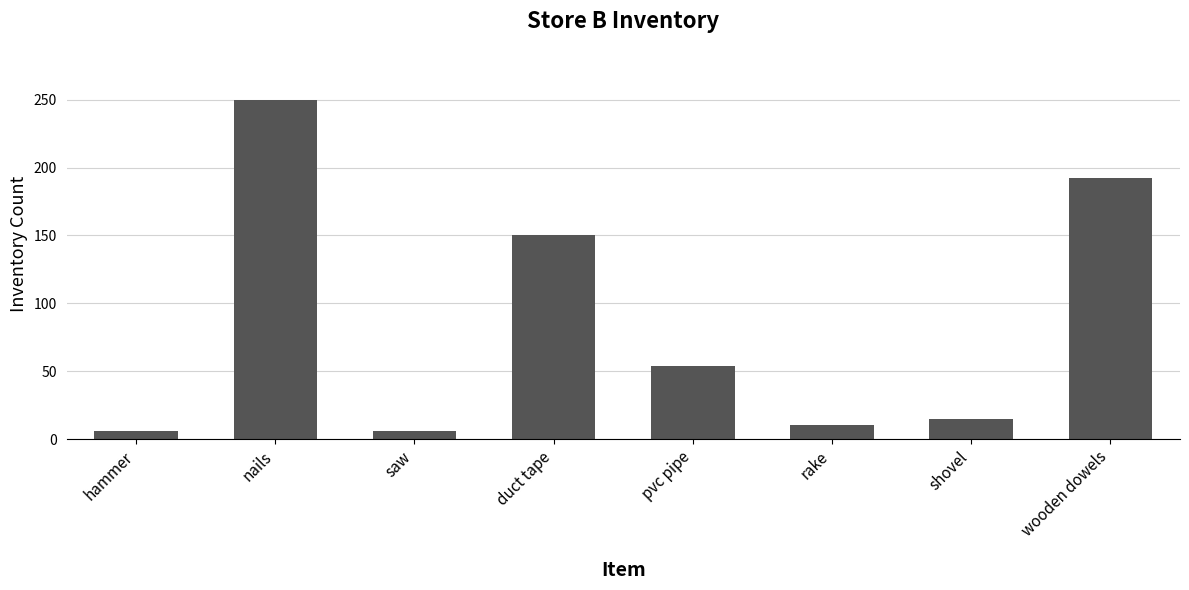

Are the bars grouped side by side (vs. stacked)?

No